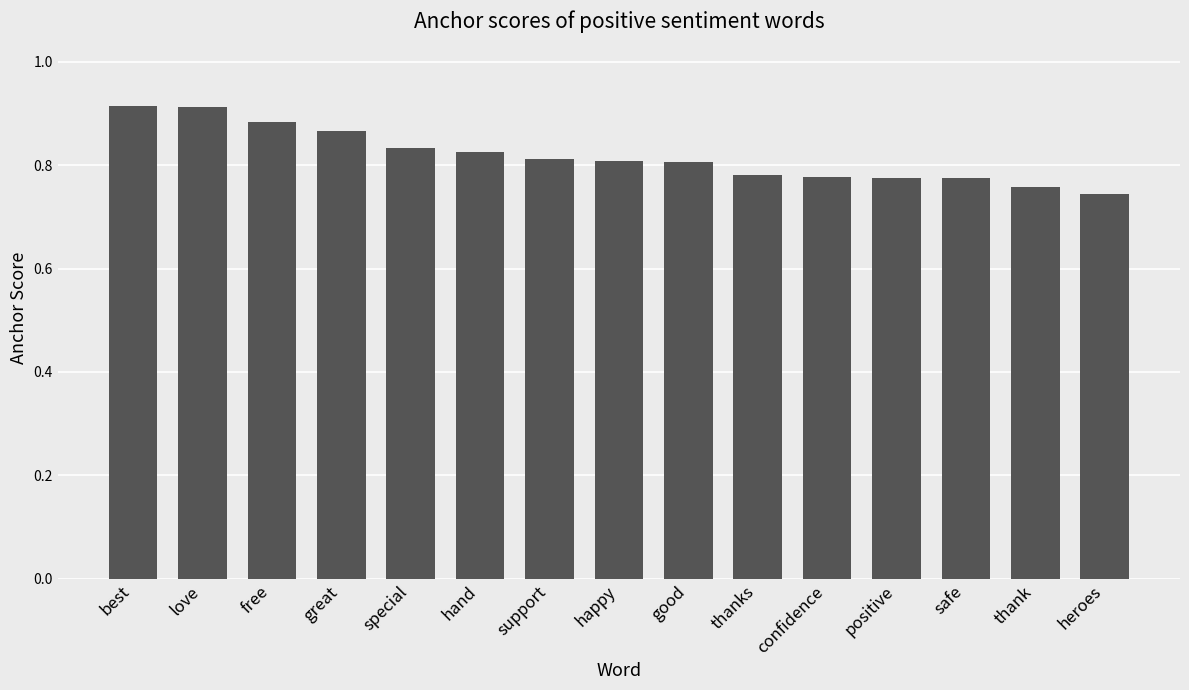

What is the sum of all values?

12.3